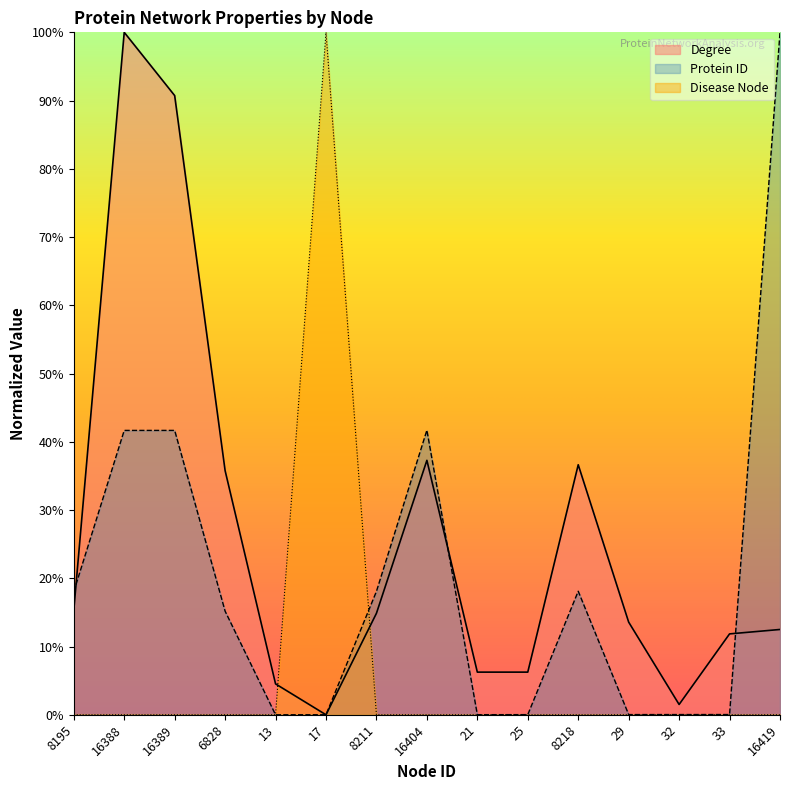

List the labels in order of Protein ID value, smallest first.

13, 17, 21, 25, 29, 32, 33, 6828, 8195, 8211, 8218, 16388, 16389, 16404, 16419